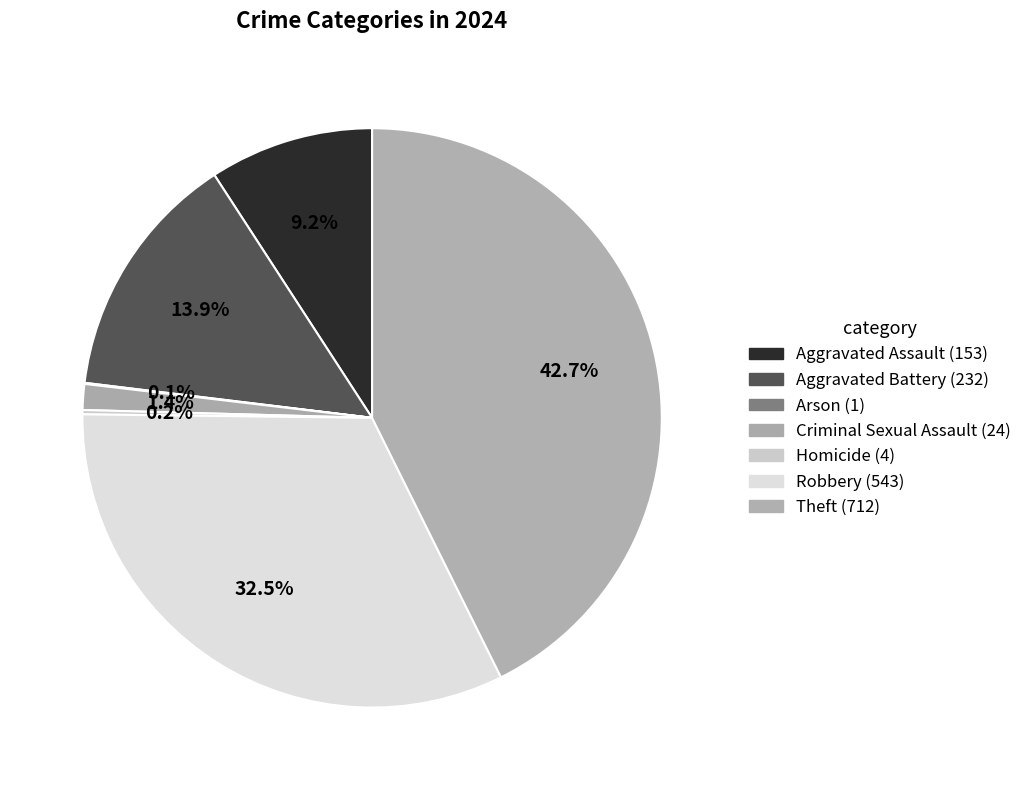

Rank the categories by value from highest to lowest.

Theft, Robbery, Aggravated Battery, Aggravated Assault, Criminal Sexual Assault, Homicide, Arson